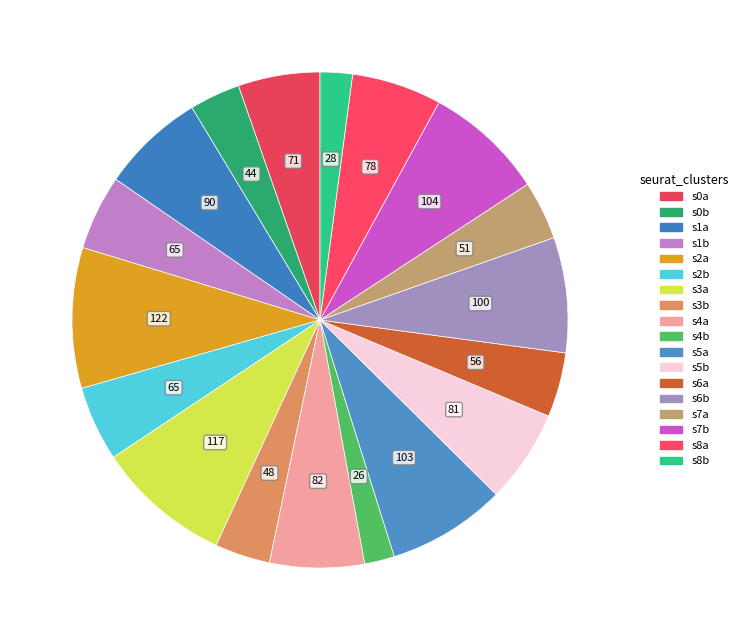

Count the number of slices in the pie.

18